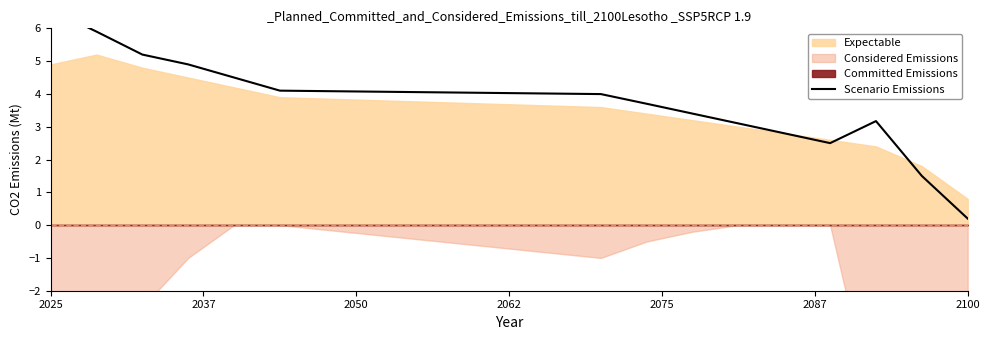

Does the chart have visible grid lines?

No